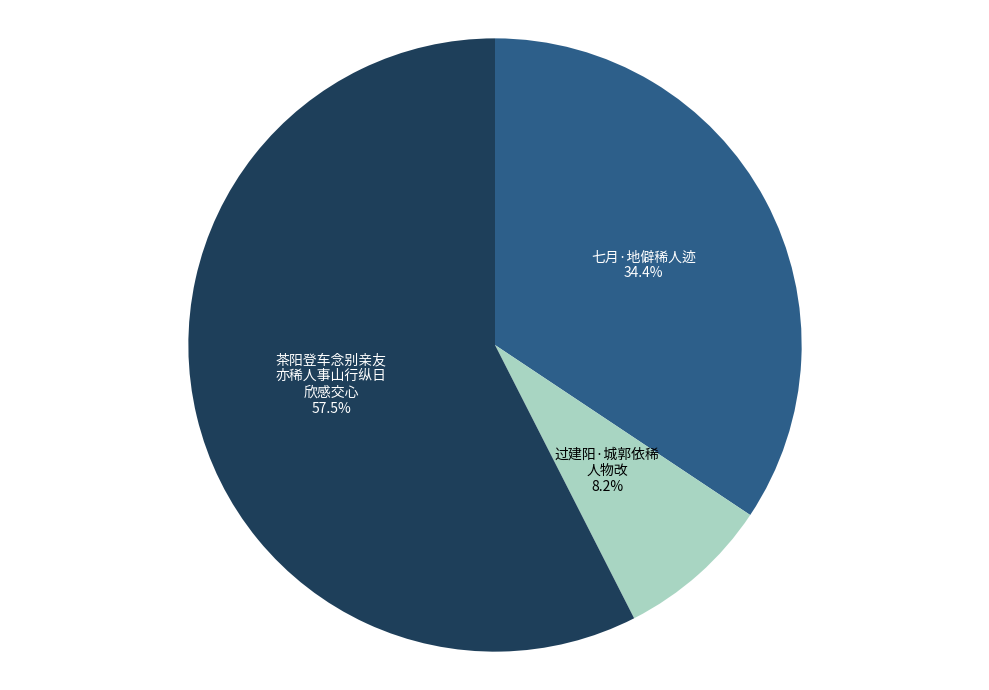

Is there any slice that represents more than half of the pie?

Yes